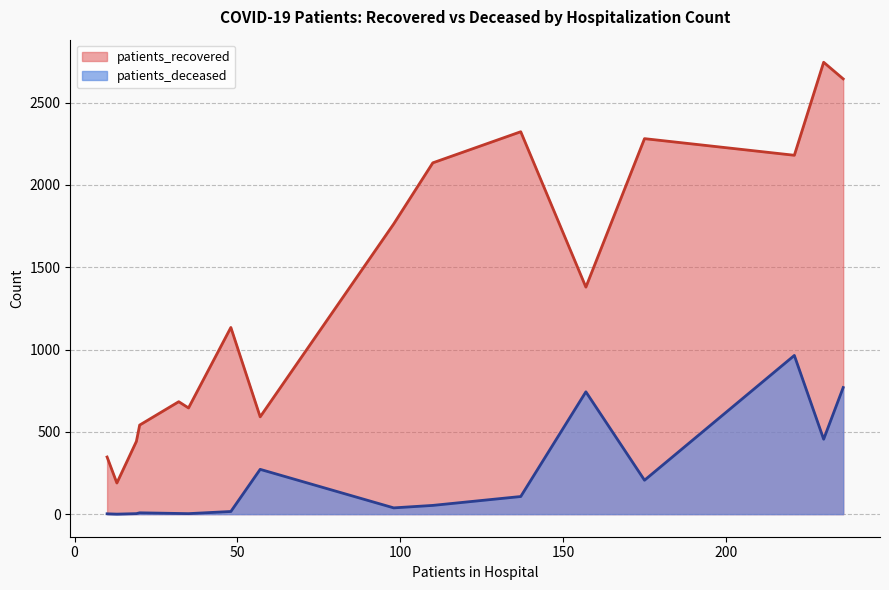

True or false: patients_deceased and patients_recovered cross at least once.

False